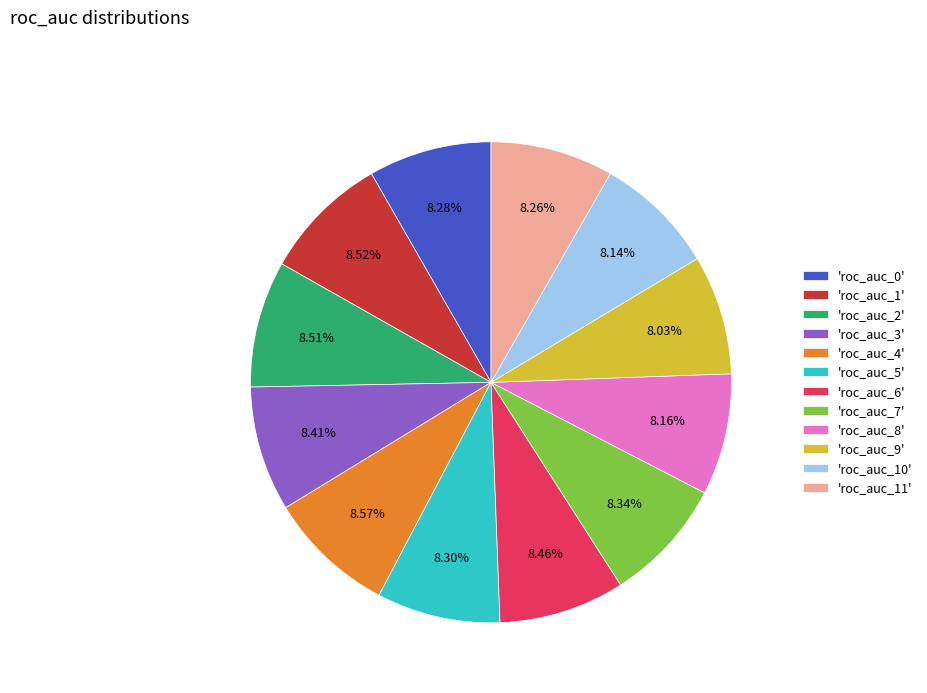

How many slices are in this pie chart?

12